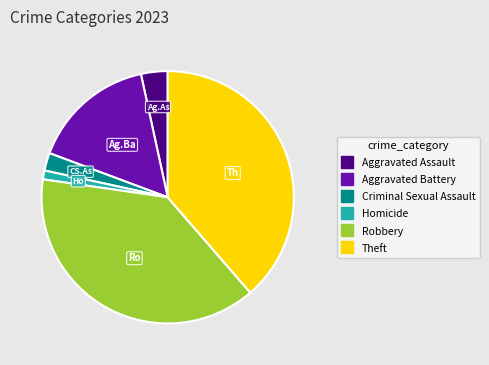

Is there any slice that represents more than half of the pie?

No